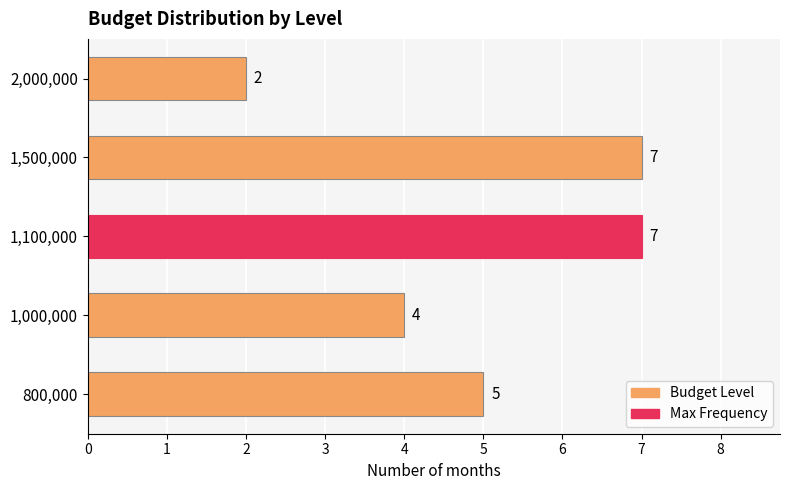

Which category has the lowest value across all series?

2,000,000